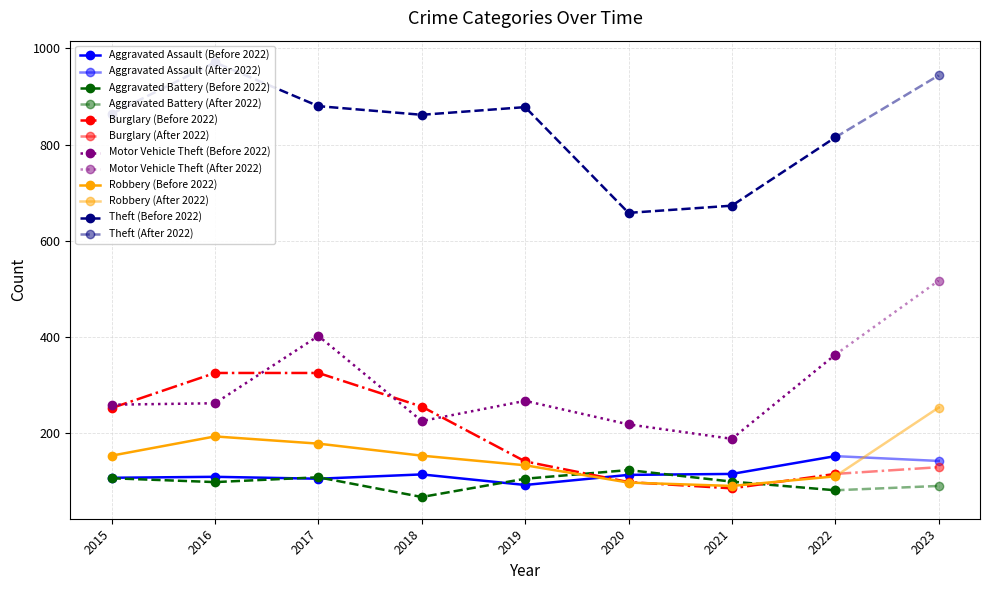

The value of Aggravated Battery at 2021 is 163. True or false?

False